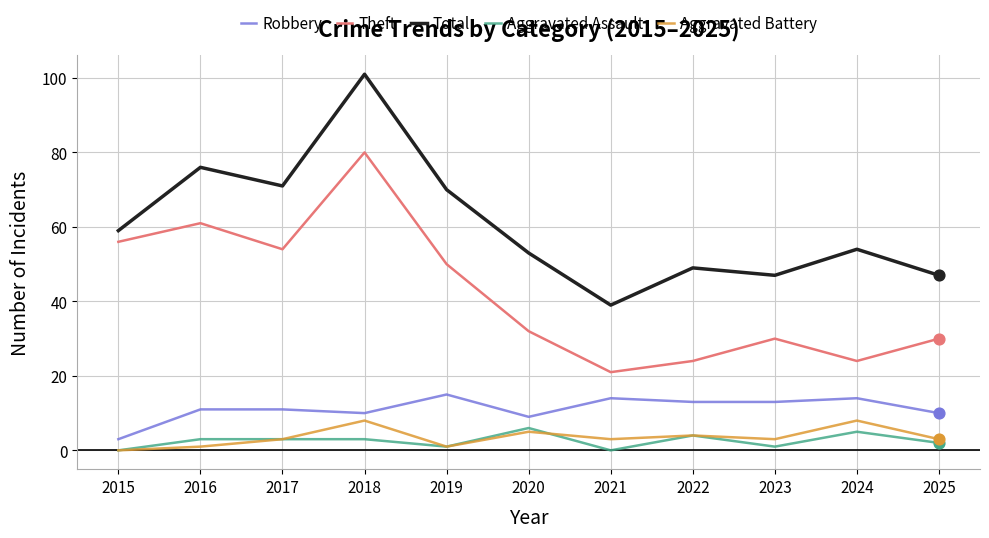

Is the value of Total at 2021 greater than the value of Aggravated Assault at 2017?

Yes